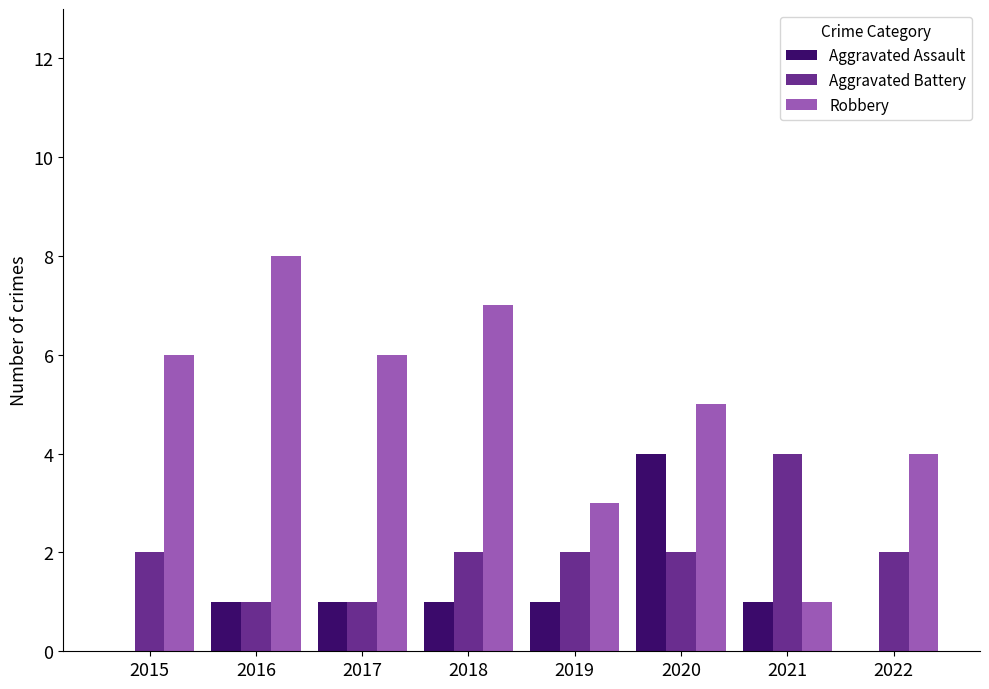

What are all the series names shown in the legend?

Aggravated Assault, Aggravated Battery, Robbery